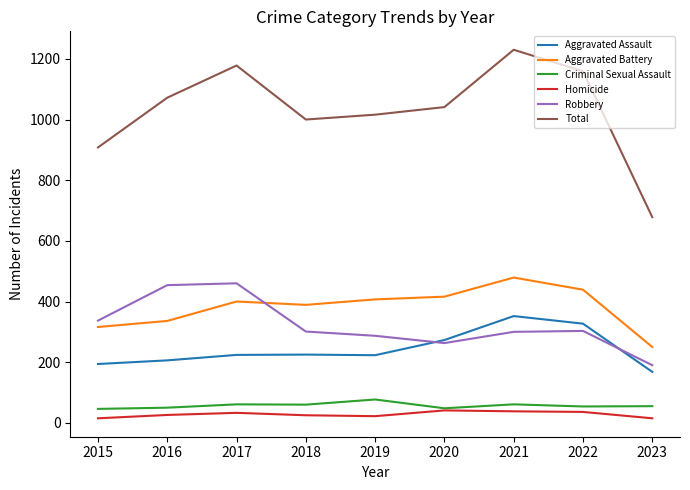

Is it true that Criminal Sexual Assault equals 48 at 2020?

True